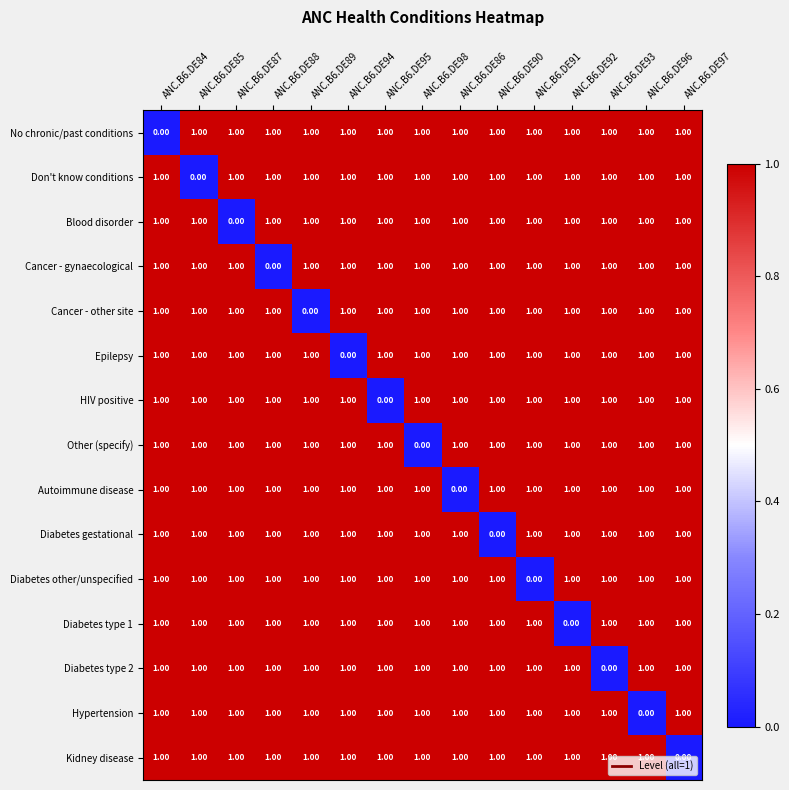

What is the spread (max minus min) of values at ANC.B6.DE93?

1